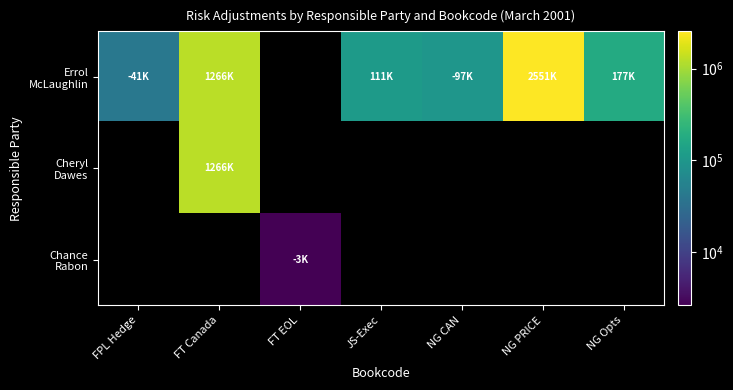

Count the number of categories in the chart.

7